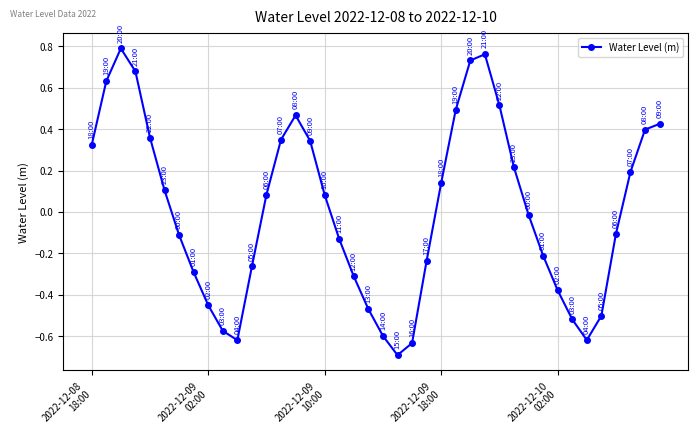

What is the minimum value shown in the chart?

-0.7